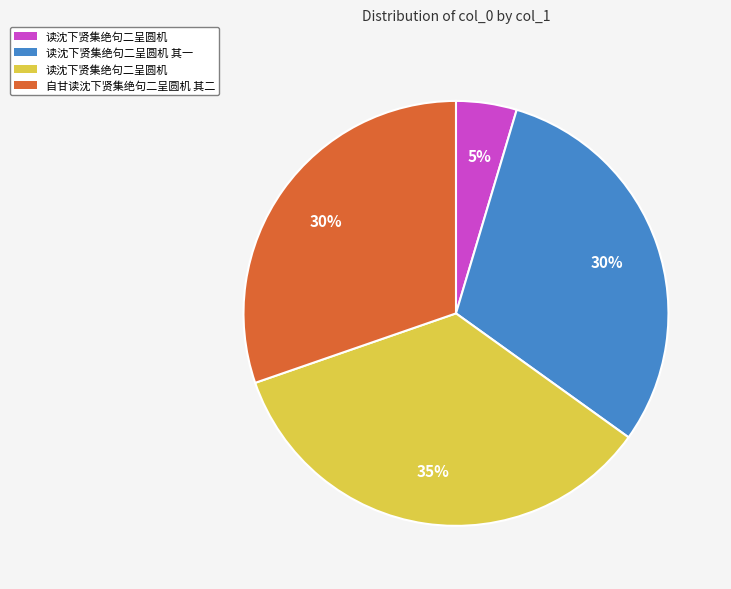

Count the number of slices in the pie.

4